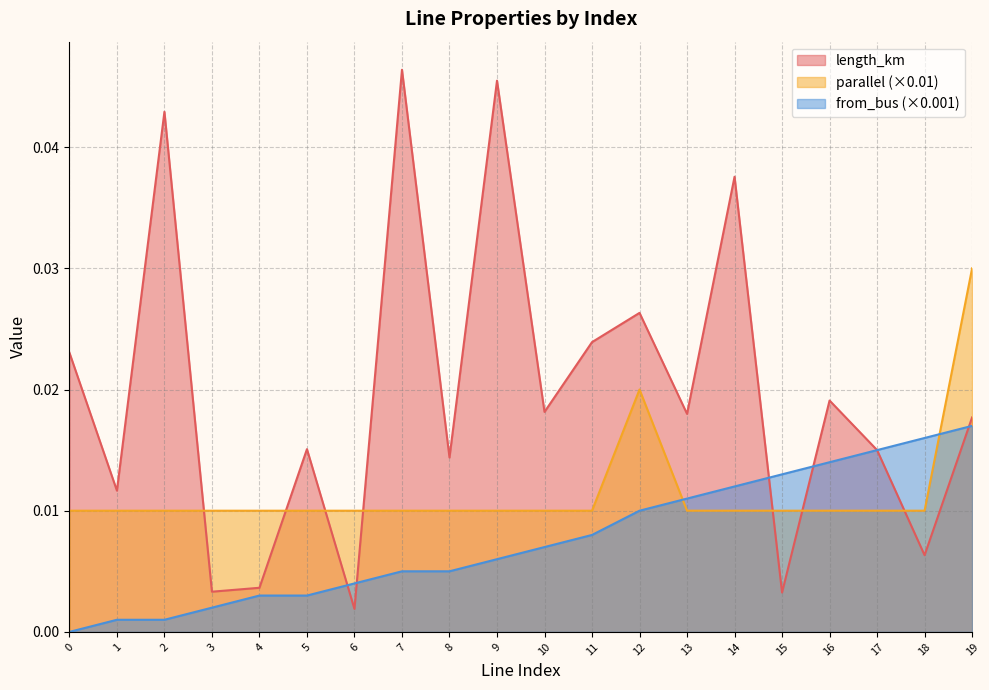

True or false: from_bus (×0.001) and parallel (×0.01) intersect in this chart.

True